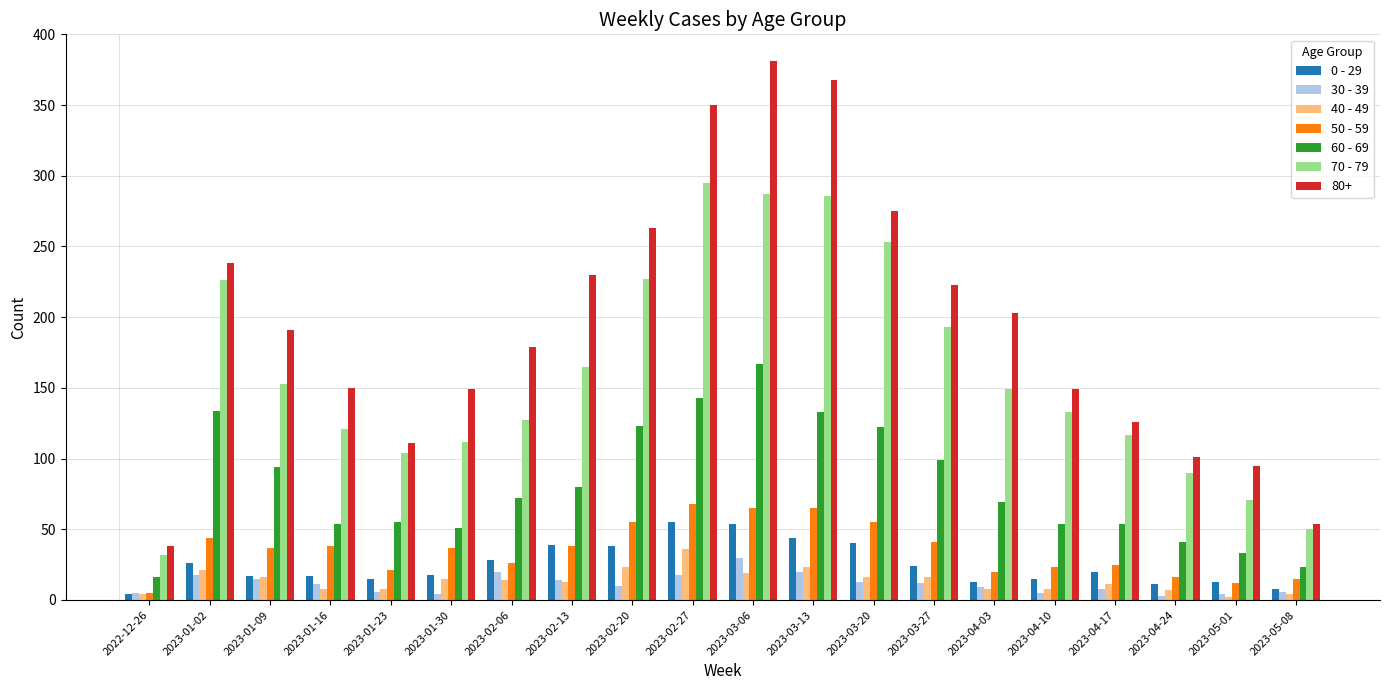

Which series has the largest total across all categories?

80+